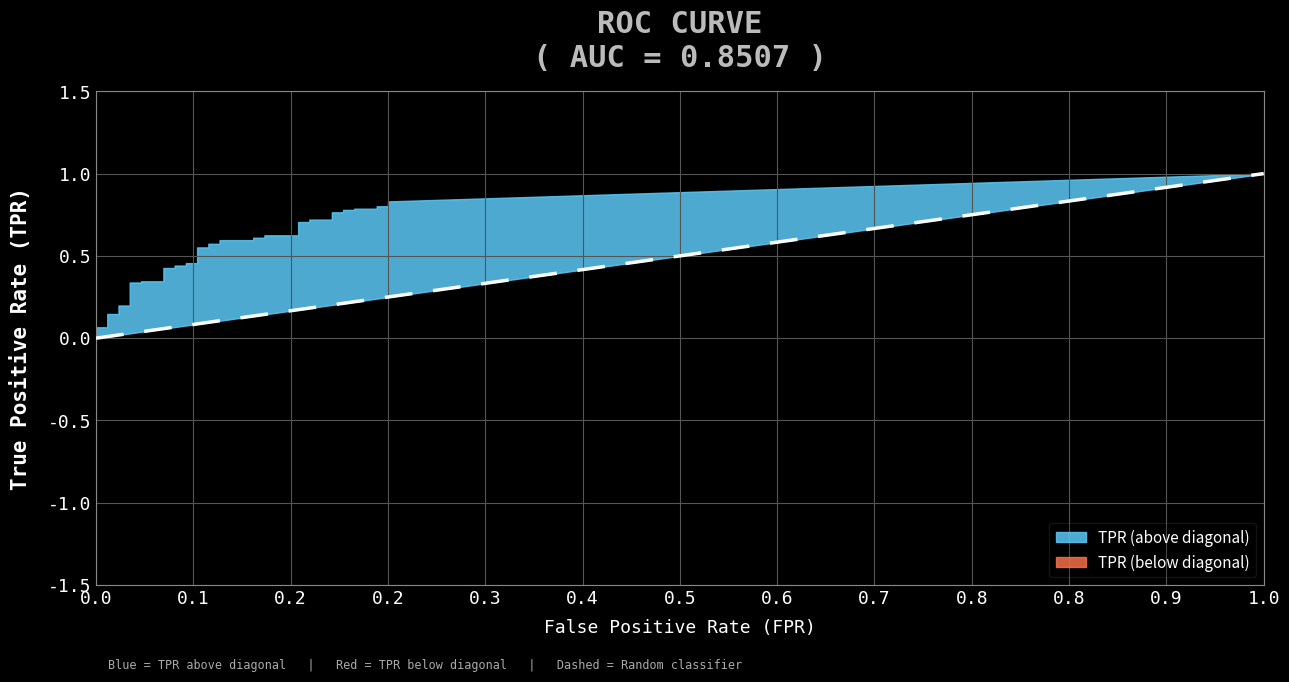

Is it true that tpr equals 0.3 at 10?

True